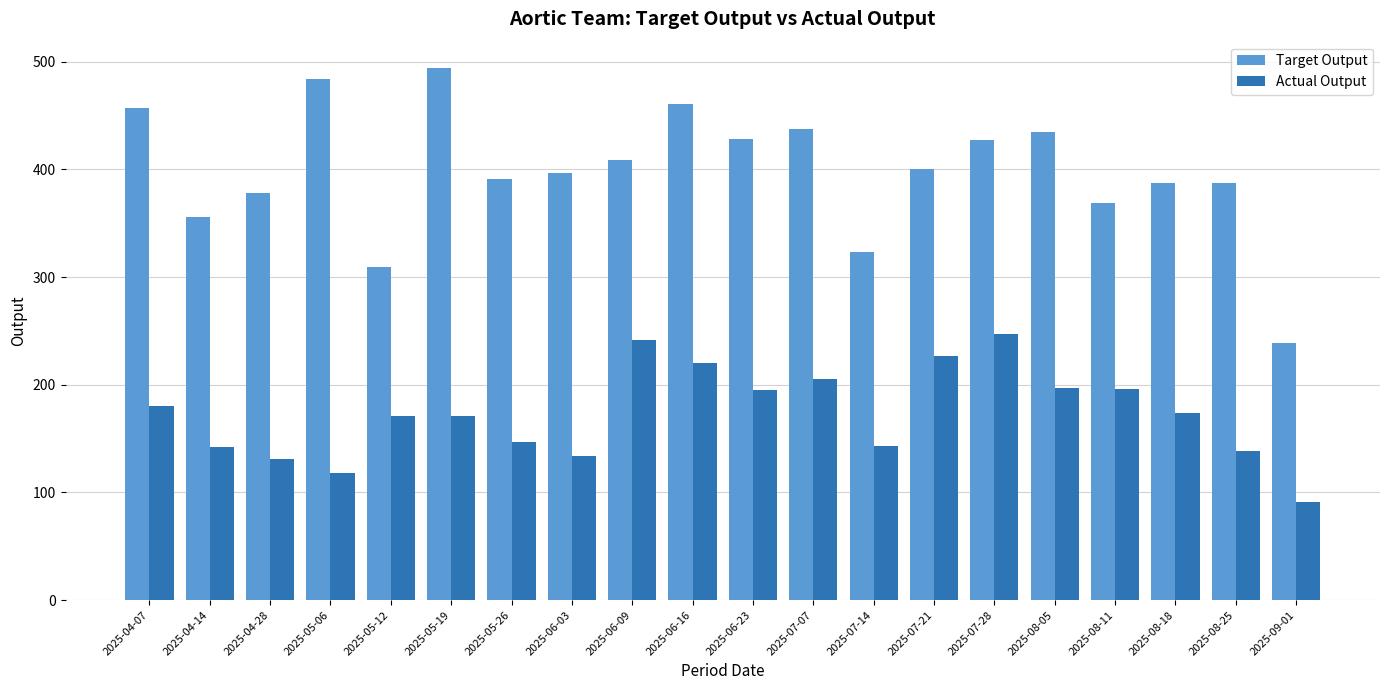

What is the greatest value displayed?

494